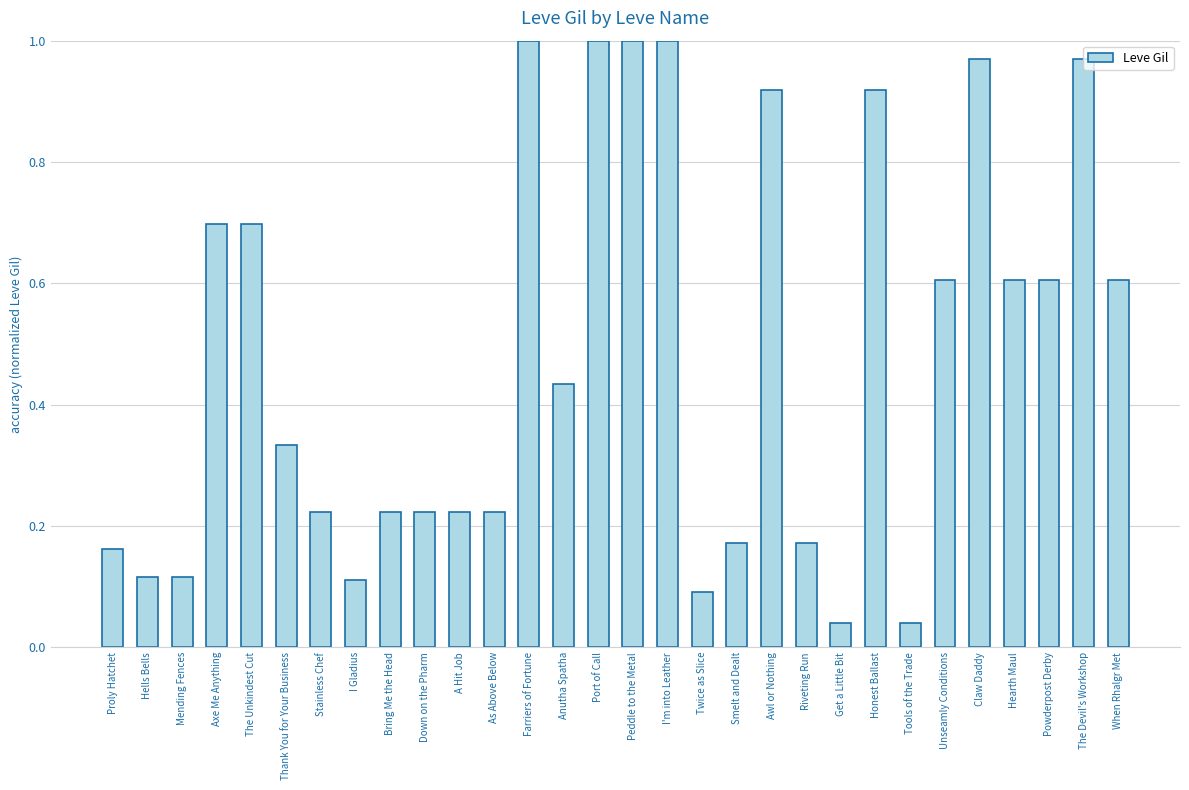

What is the average value?

0.5